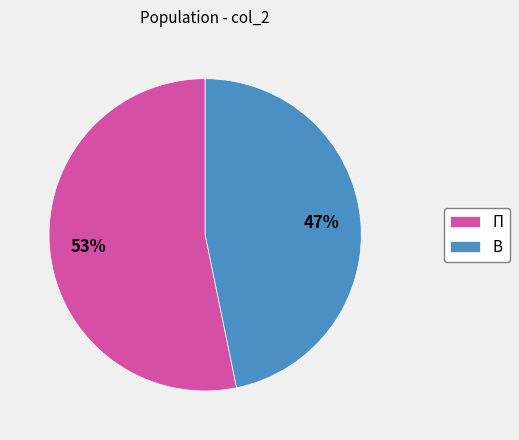

Combined, do П and В account for over 50%?

Yes